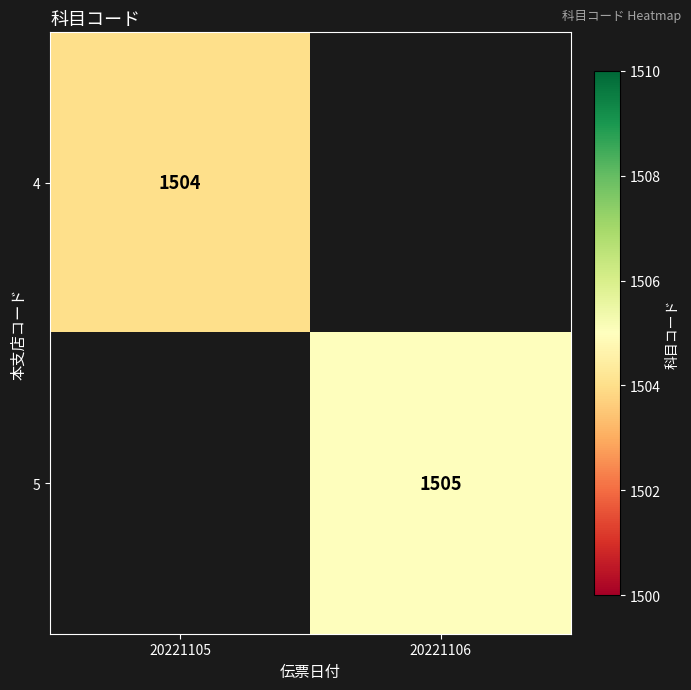

At how many categories does at least one series exceed 1504?

1